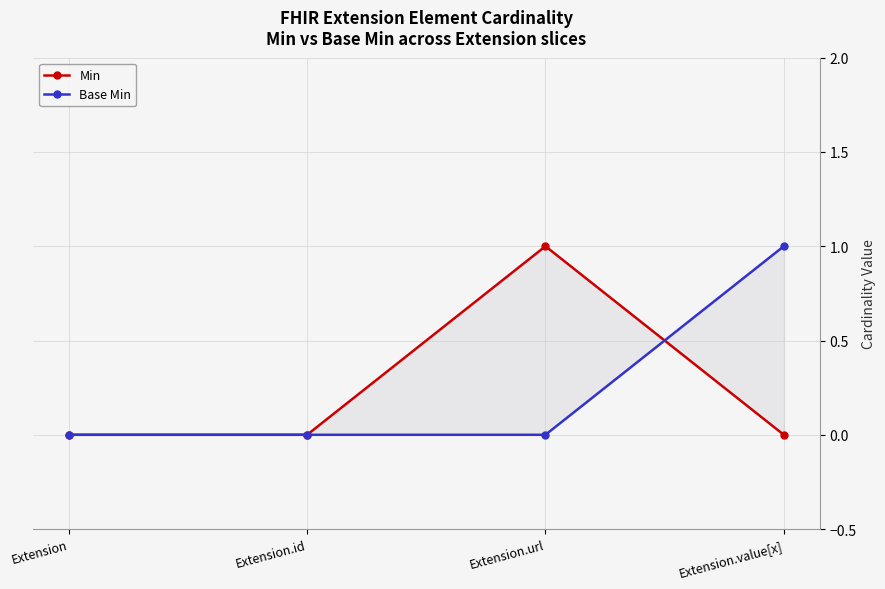

What position from the right is Extension.url?

2